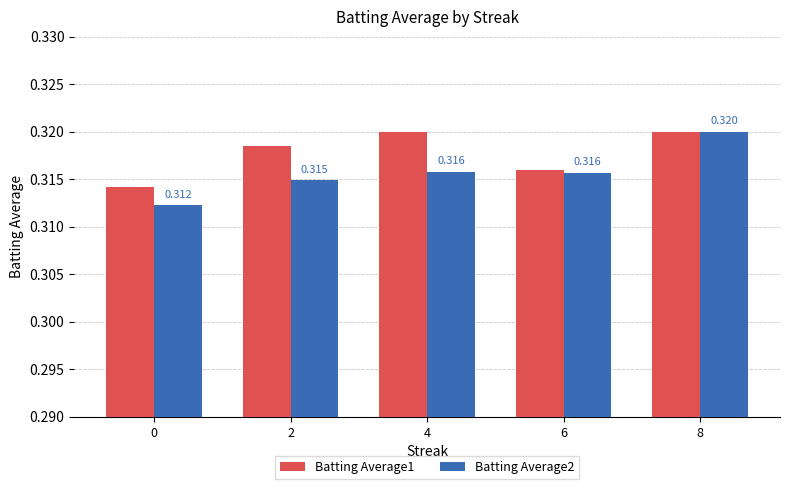

Are the bars grouped side by side (vs. stacked)?

Yes